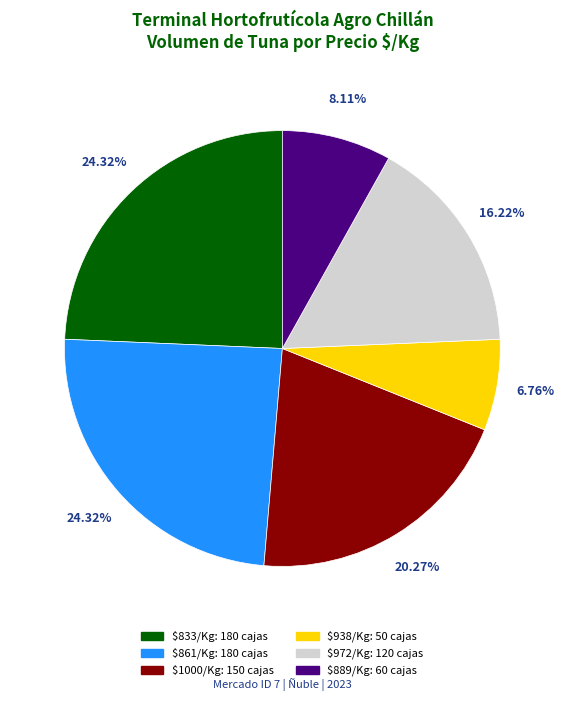

Is there a majority slice in this chart?

No